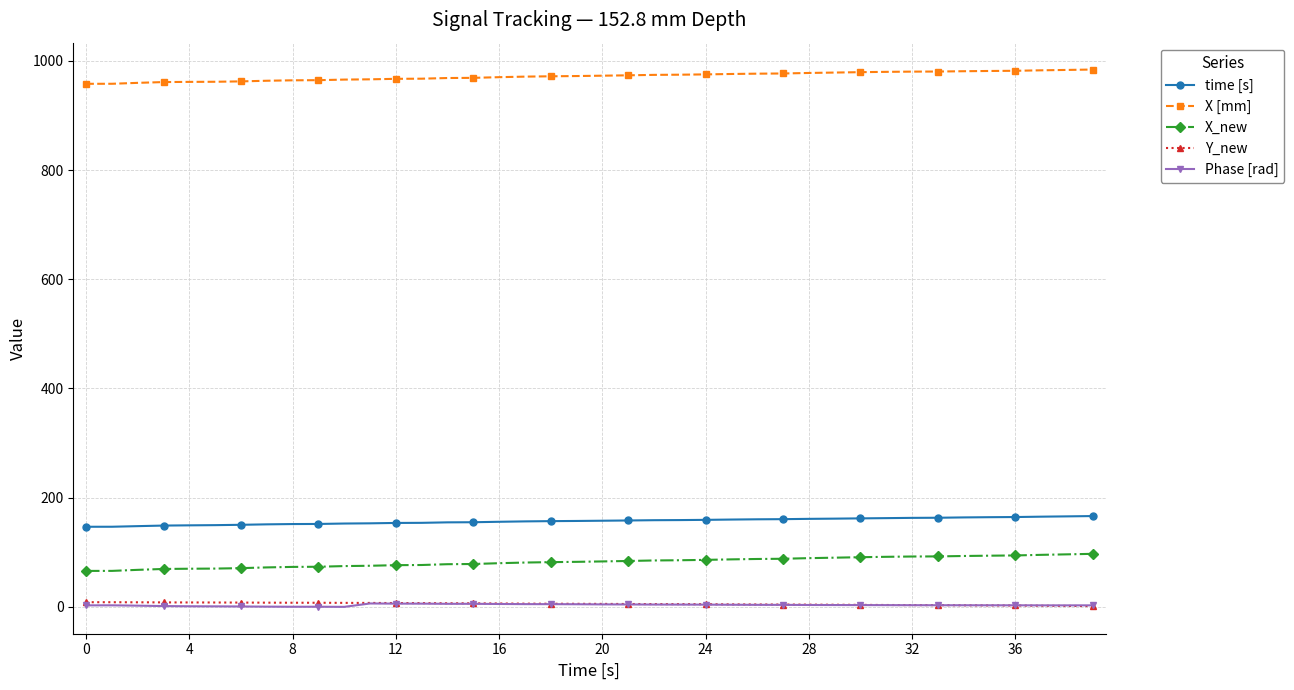

Which series has the largest total across all categories?

X [mm]